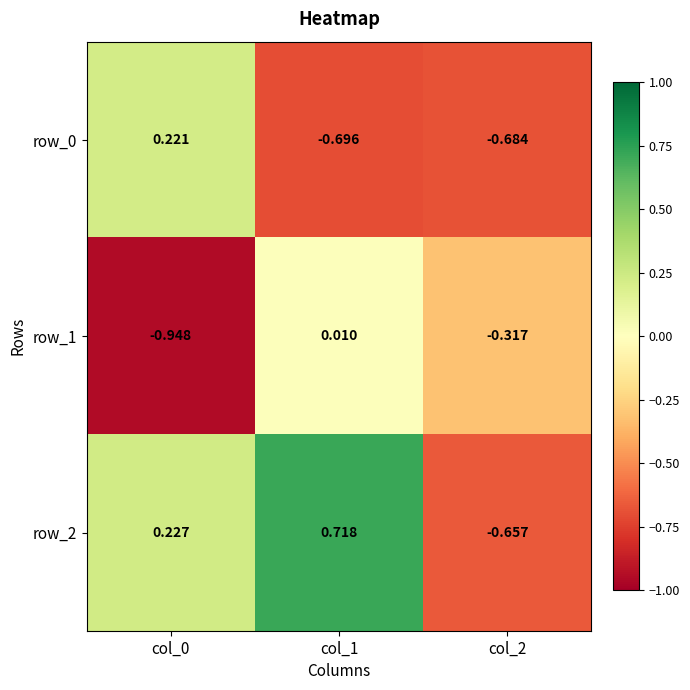

How many positive values does the row_0 series have?

1